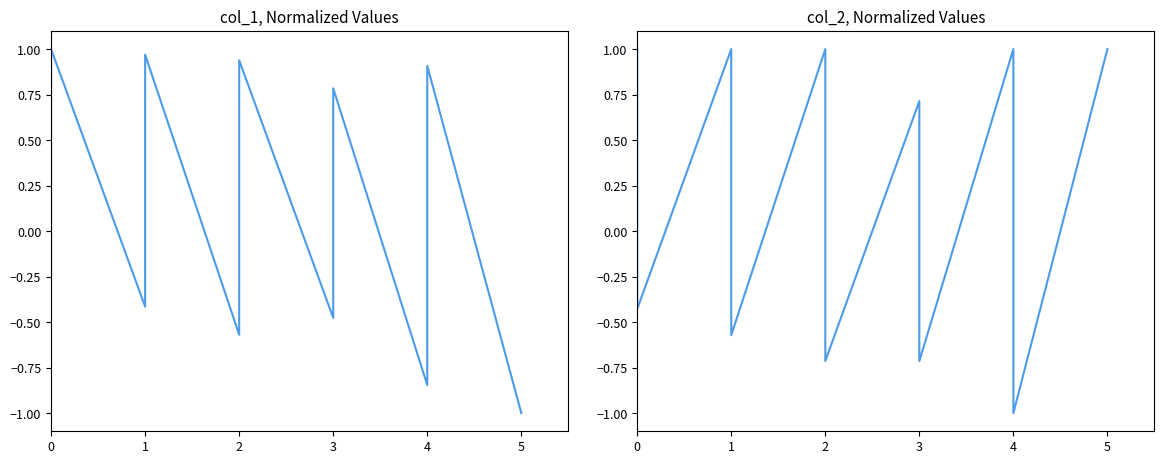

What are all the series names shown in the legend?

col_1, col_2